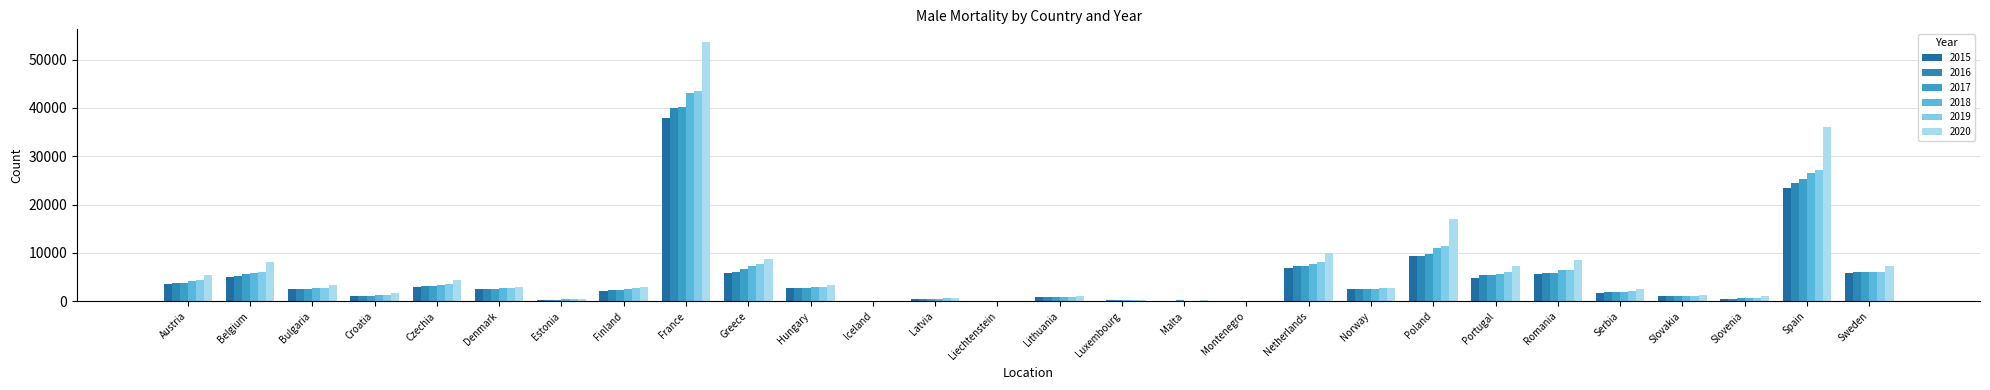

What are all the series names shown in the legend?

2015, 2016, 2017, 2018, 2019, 2020